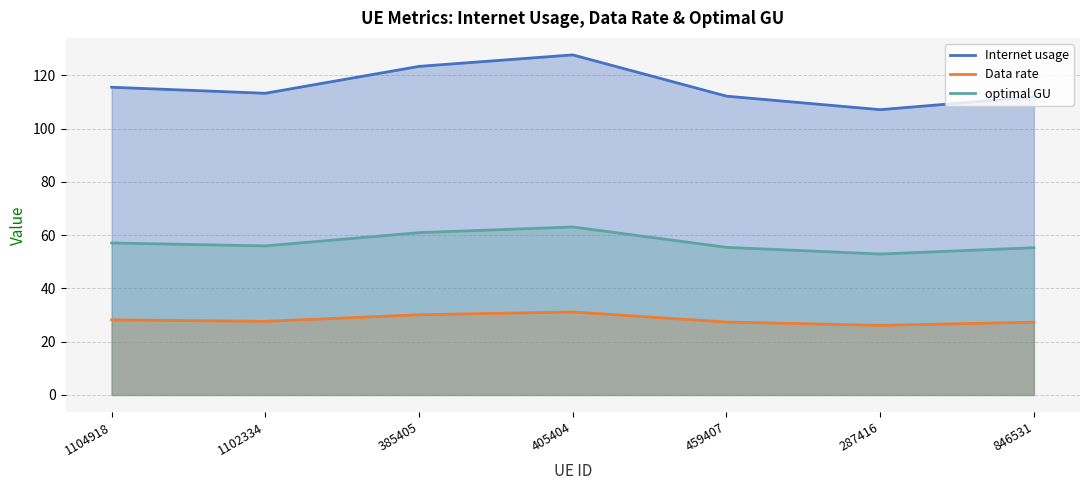

Reading left to right, transcribe all the data shown in this chart.

Internet usage: 1104918=115.5	1102334=113.3	385405=123.4	405404=127.7	459407=112.2	287416=107.1	846531=111.9
Data rate: 1104918=28.2	1102334=27.6	385405=30.1	405404=31.2	459407=27.4	287416=26.1	846531=27.3
optimal GU: 1104918=57.1	1102334=56.0	385405=60.9	405404=63.1	459407=55.4	287416=52.9	846531=55.3